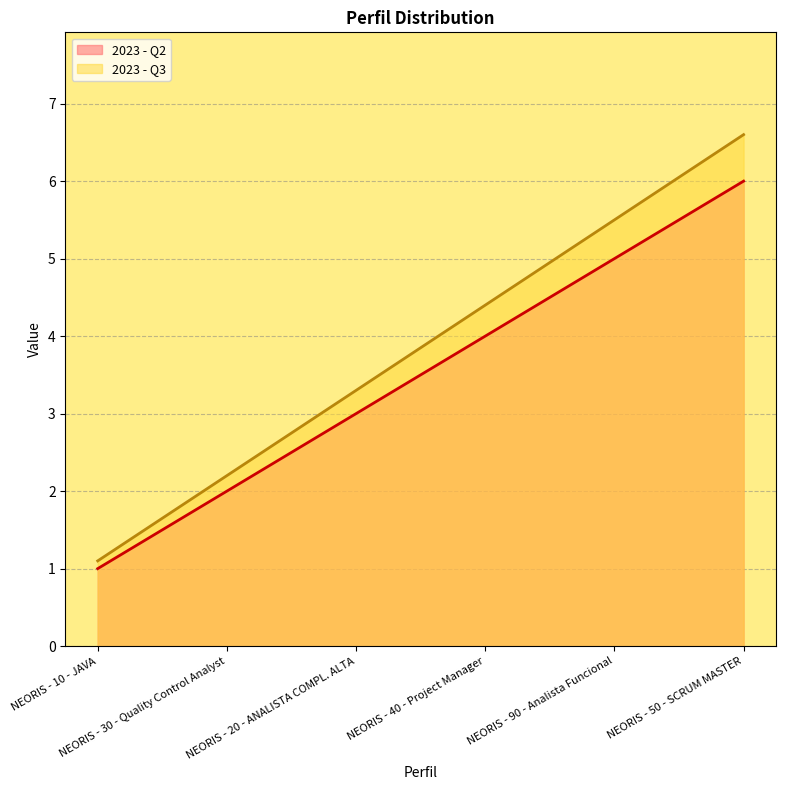

What is the label of the 1st point from the right?

NEORIS - 50 - SCRUM MASTER